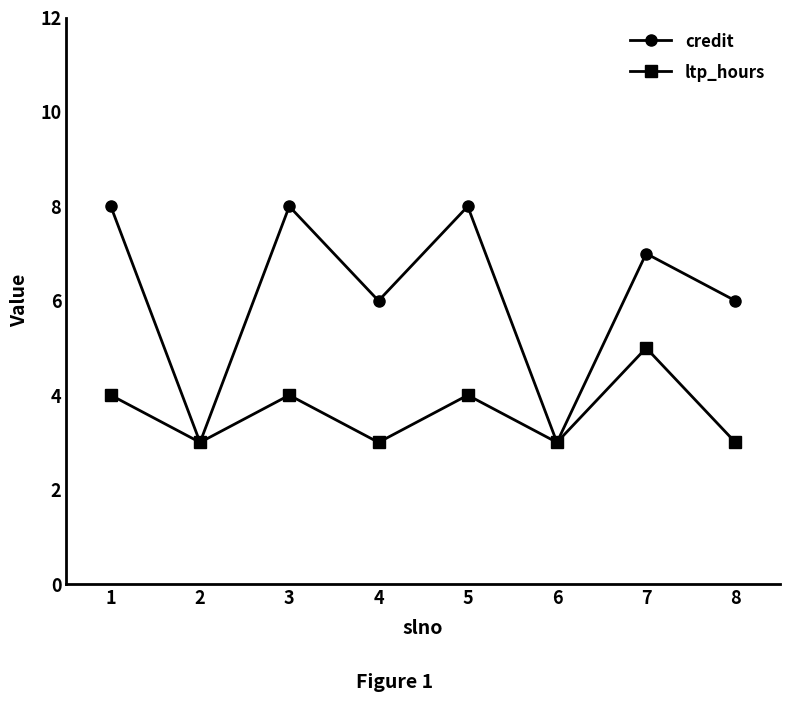

Reading right to left, extract all data points from this chart.

credit: 8=6	7=7	6=3	5=8	4=6	3=8	2=3	1=8
ltp_hours: 8=3	7=5	6=3	5=4	4=3	3=4	2=3	1=4